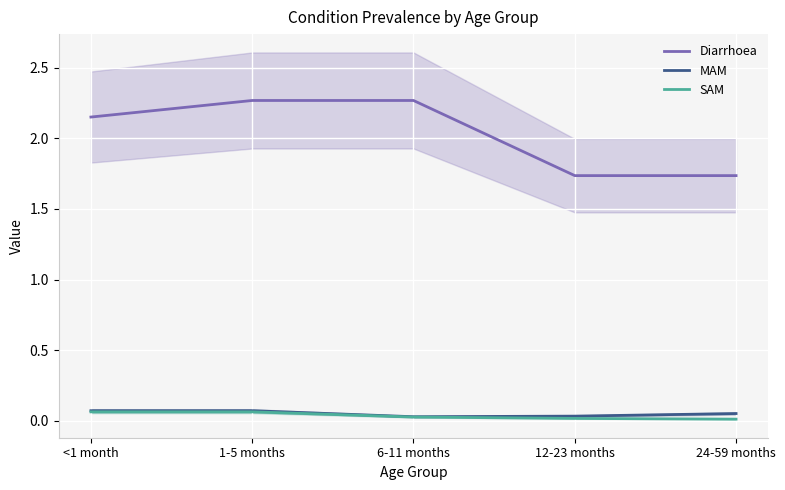

Rank the series at 6-11 months from lowest to highest value.

SAM, MAM, Diarrhoea